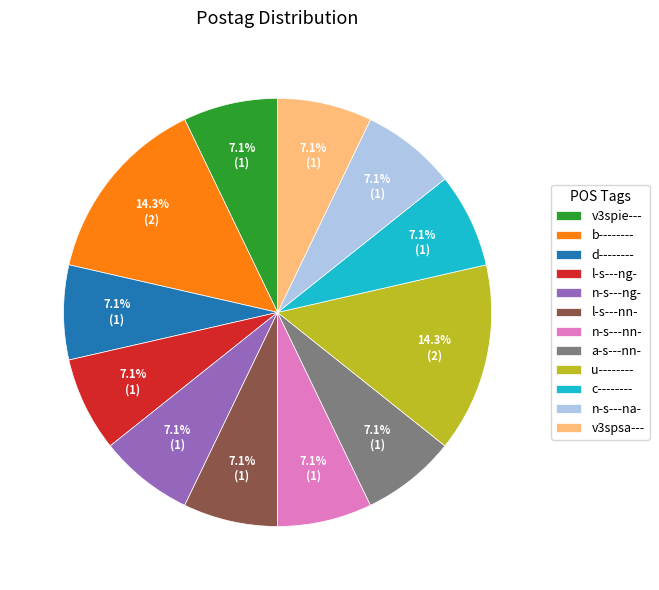

To the nearest percent, what portion does d-------- represent?

7%